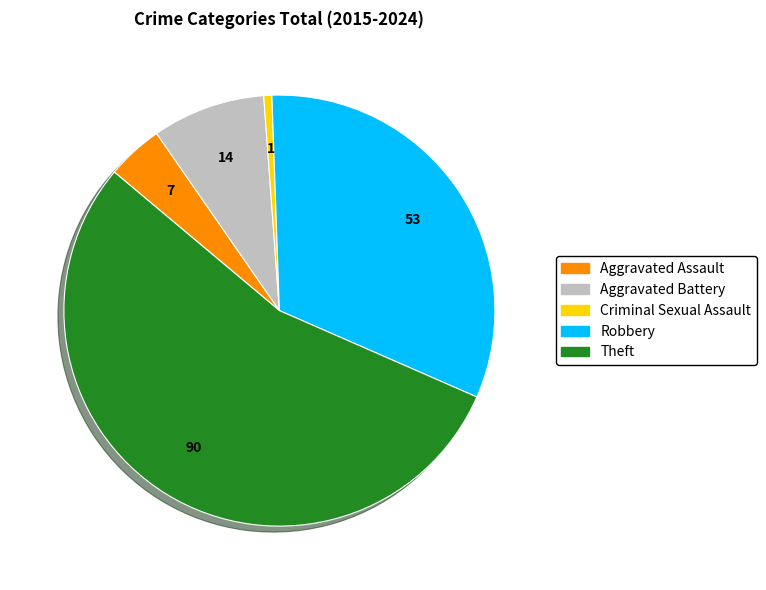

Is there any slice that represents more than half of the pie?

Yes